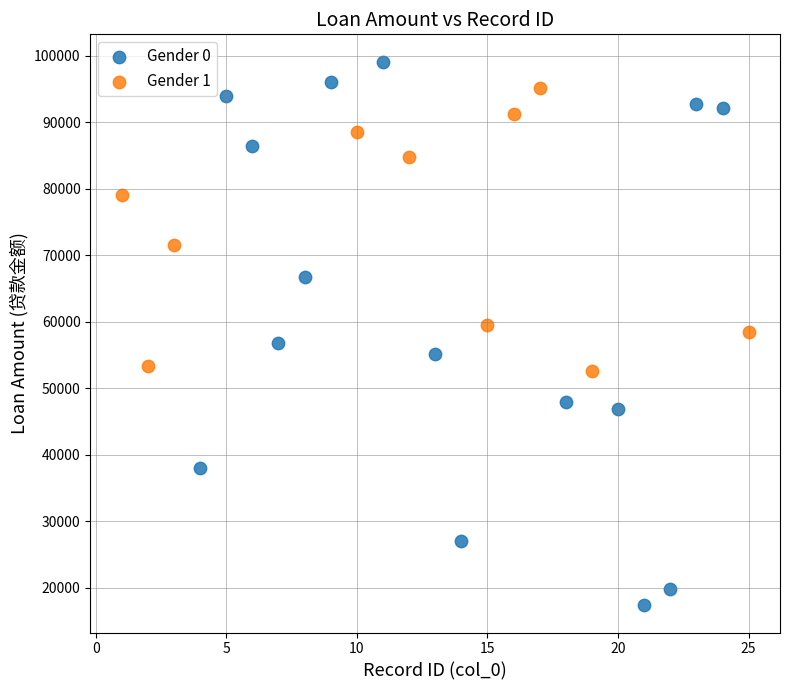

Which series contains the highest Y value?

Gender 0